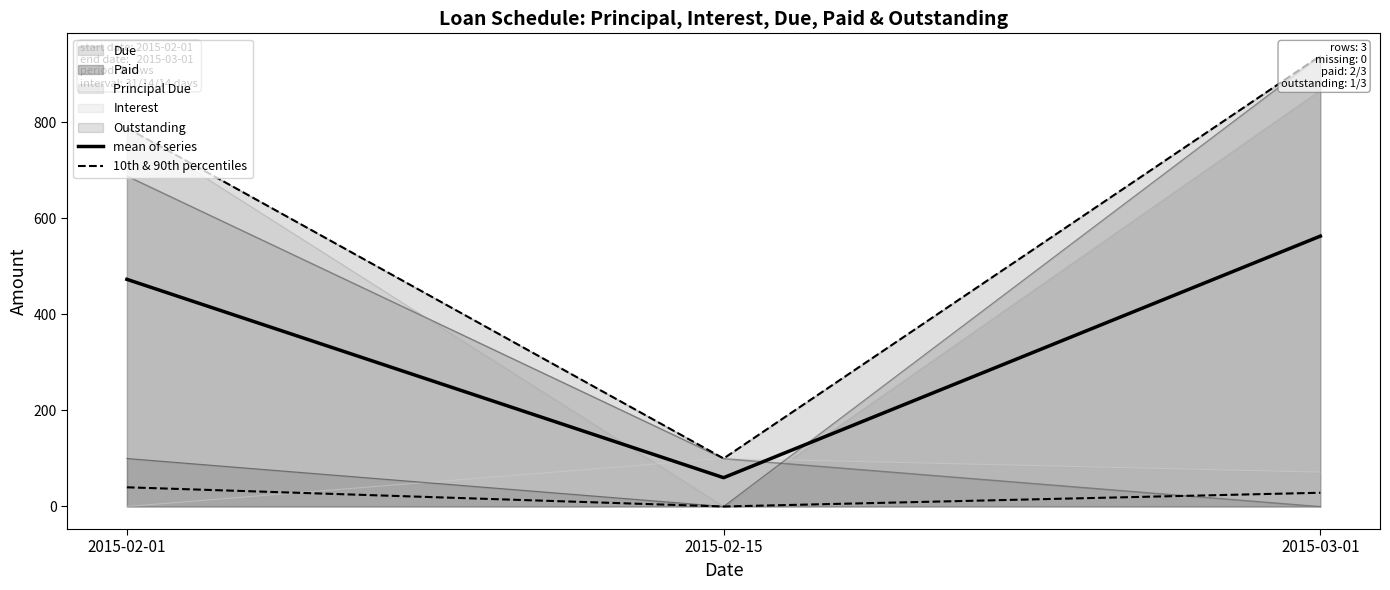

What is the value of the 10th & 90th percentiles point at the 3rd from the left?

28.6